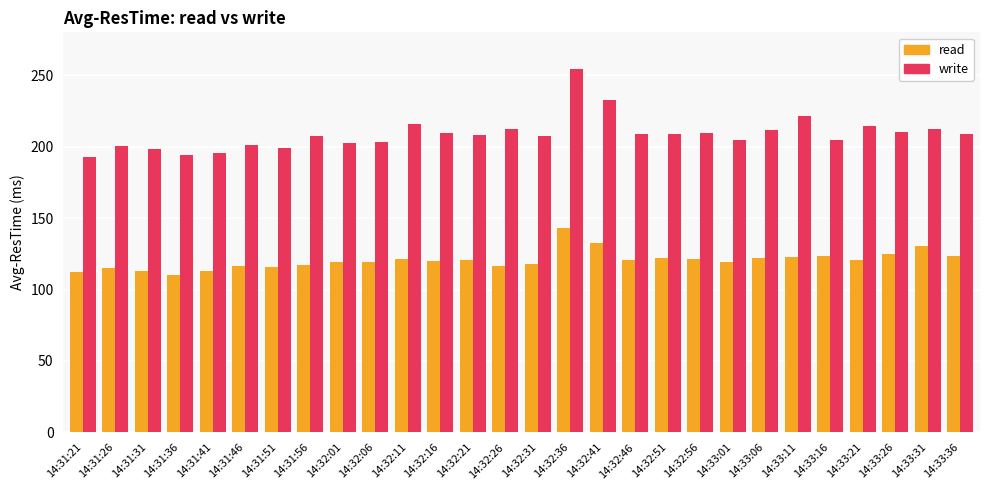

List the series in order of their overall mean, lowest first.

read, write